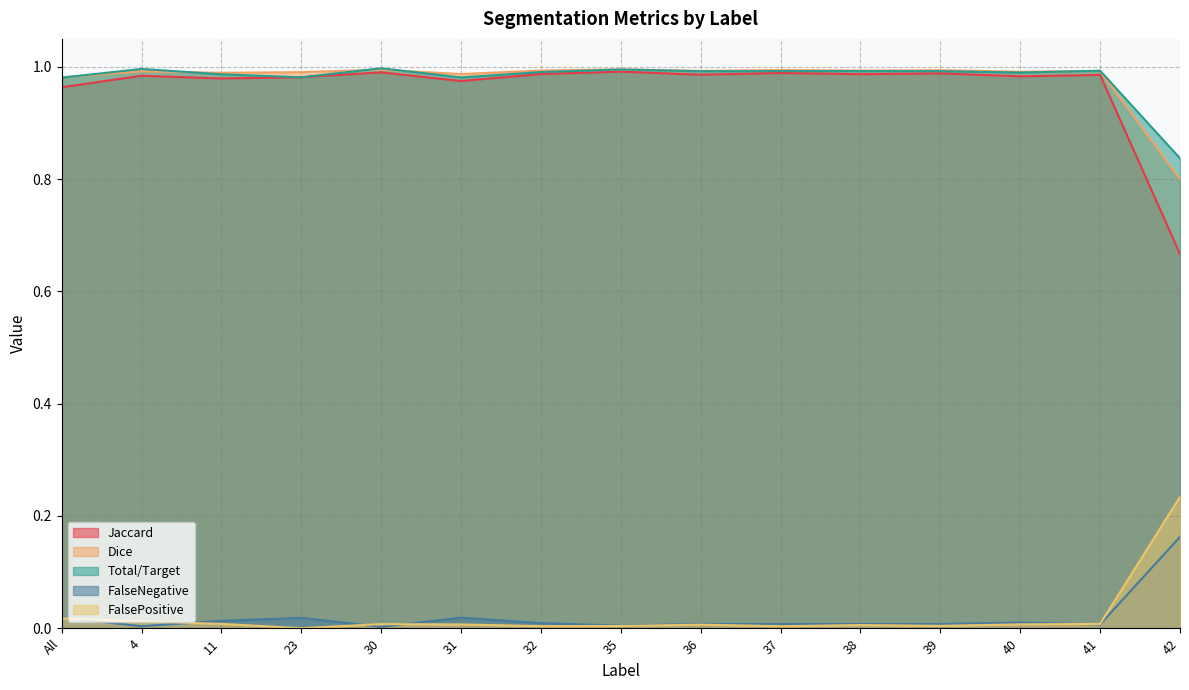

What is the difference between the FalsePositive values at 23 and 42?

0.2